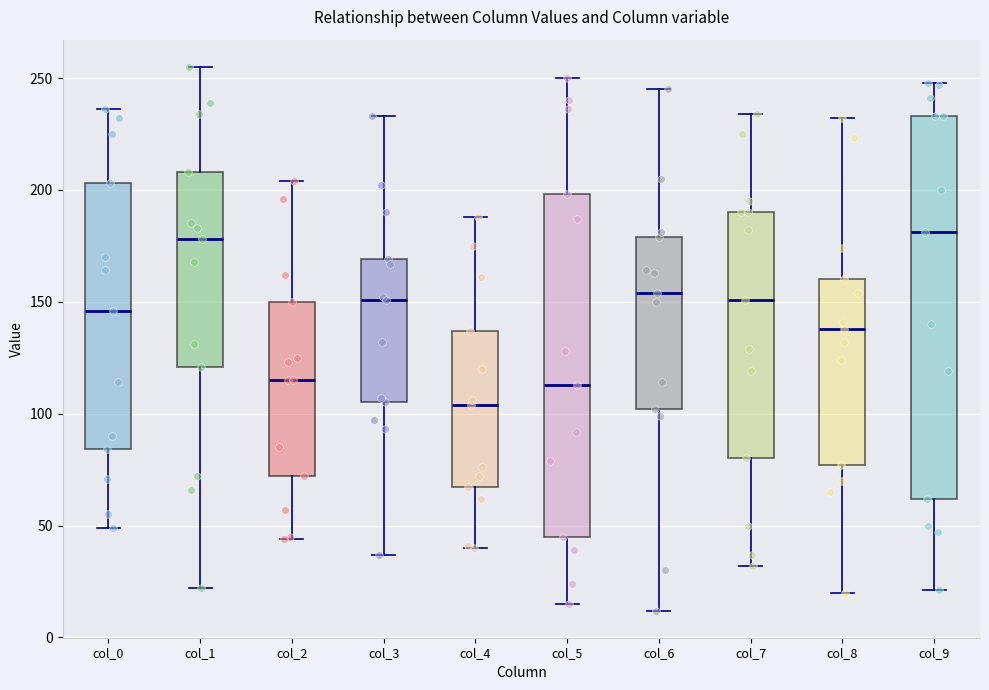

Comparing the boxes themselves (not the whiskers), which one is the tallest?

col_9